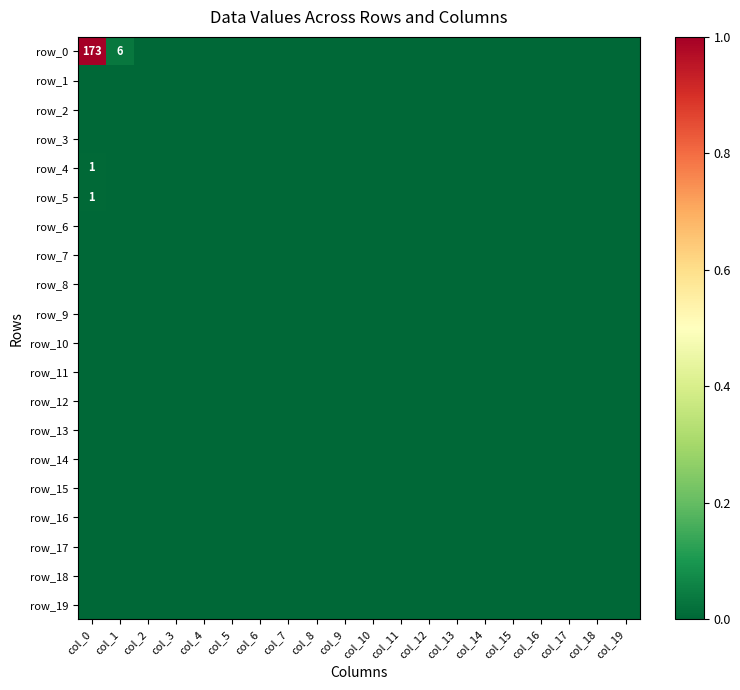

Between col_2 and col_6, which series saw the biggest shift?

row_0